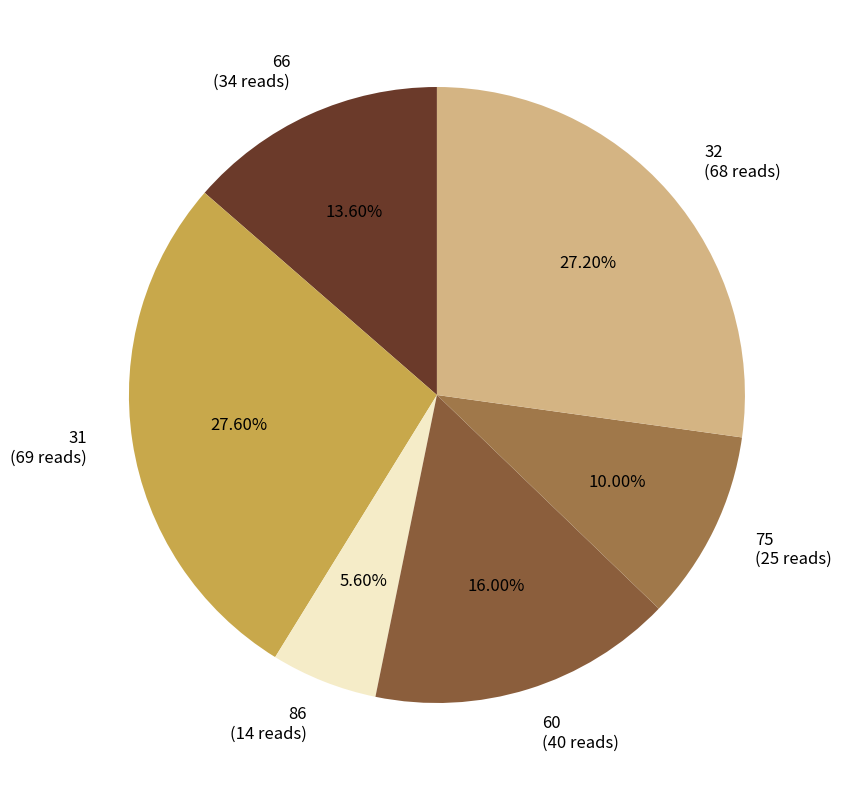

Is it true that 31 is 28% of the pie?

True